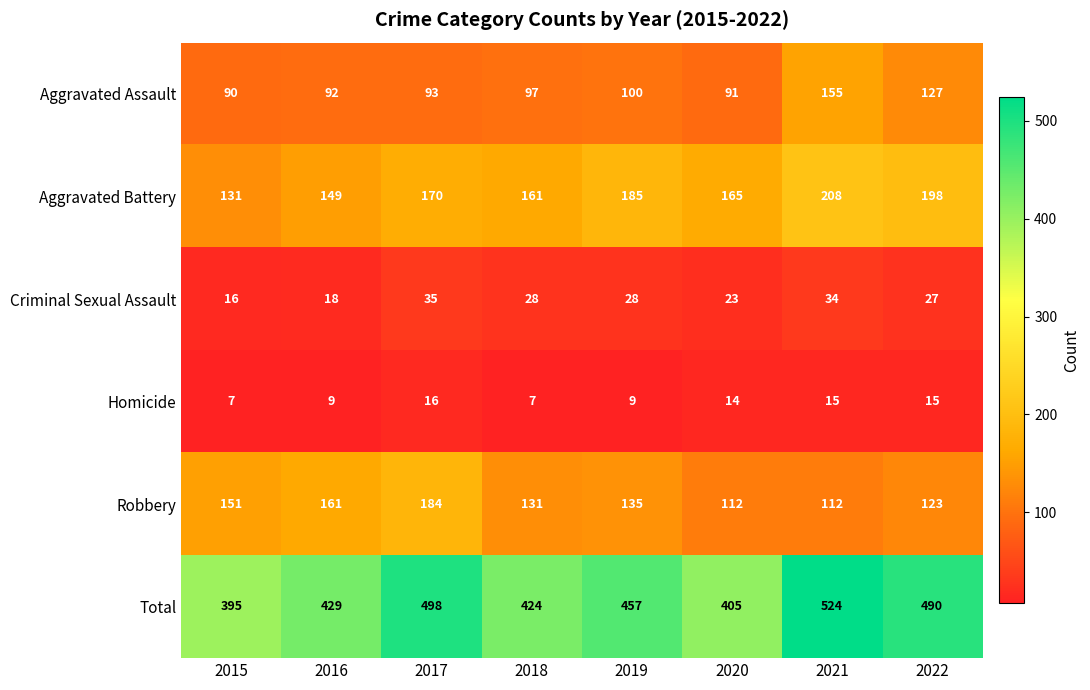

How many series are shown in this chart?

6